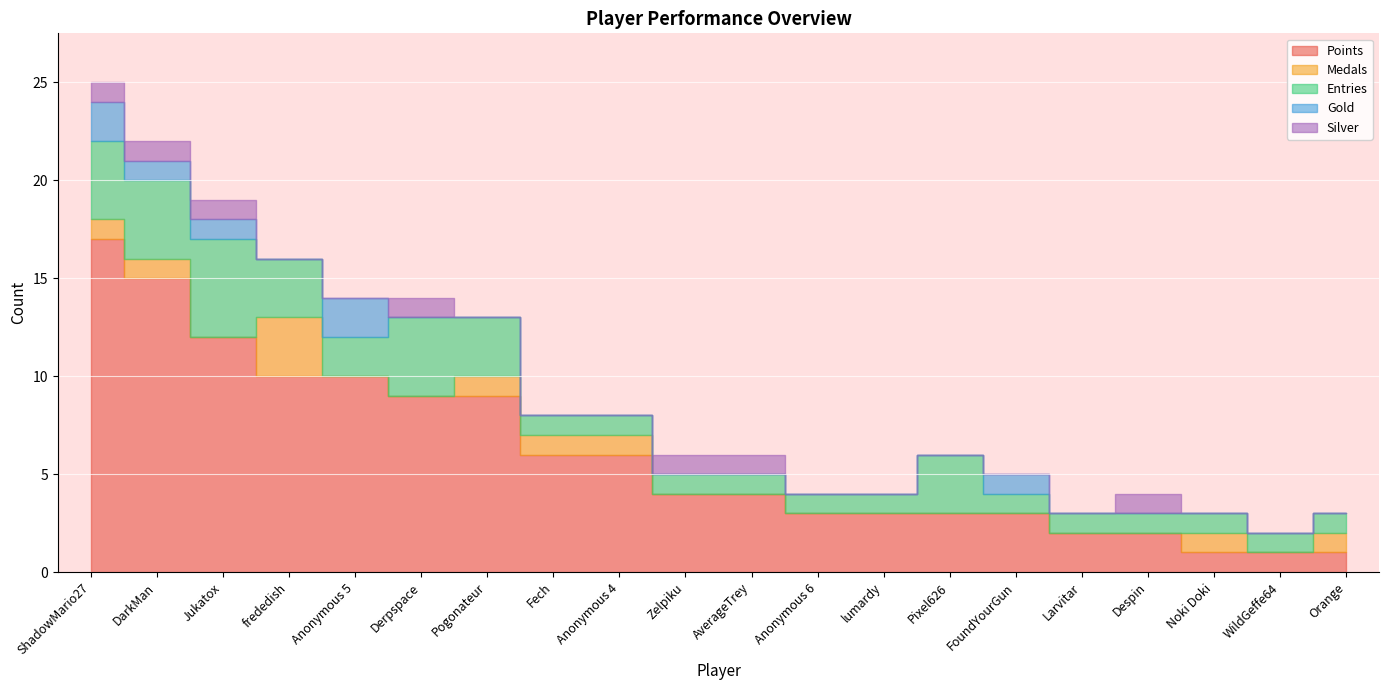

What is the total value across all series at AverageTrey?

6